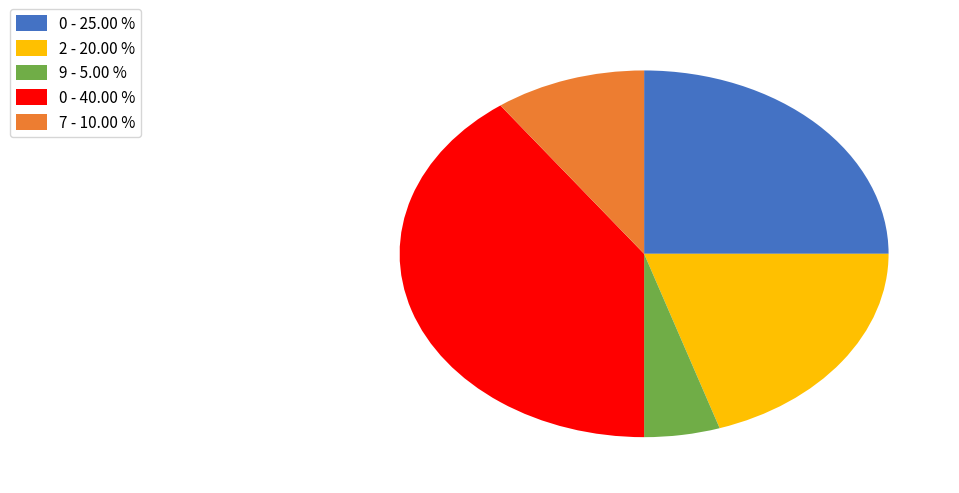

What is the largest slice in the pie chart?

0 - 40.00 %